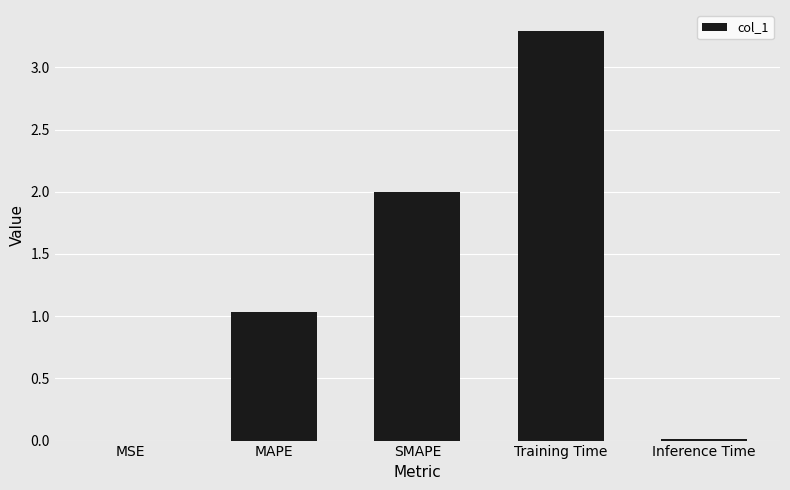

The chart shows a value of 3.3 at Training Time. True or false?

True